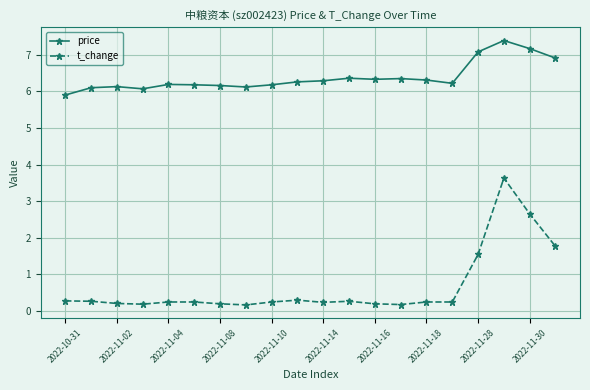

What is the difference between the second highest and second lowest values in the price series?

1.1